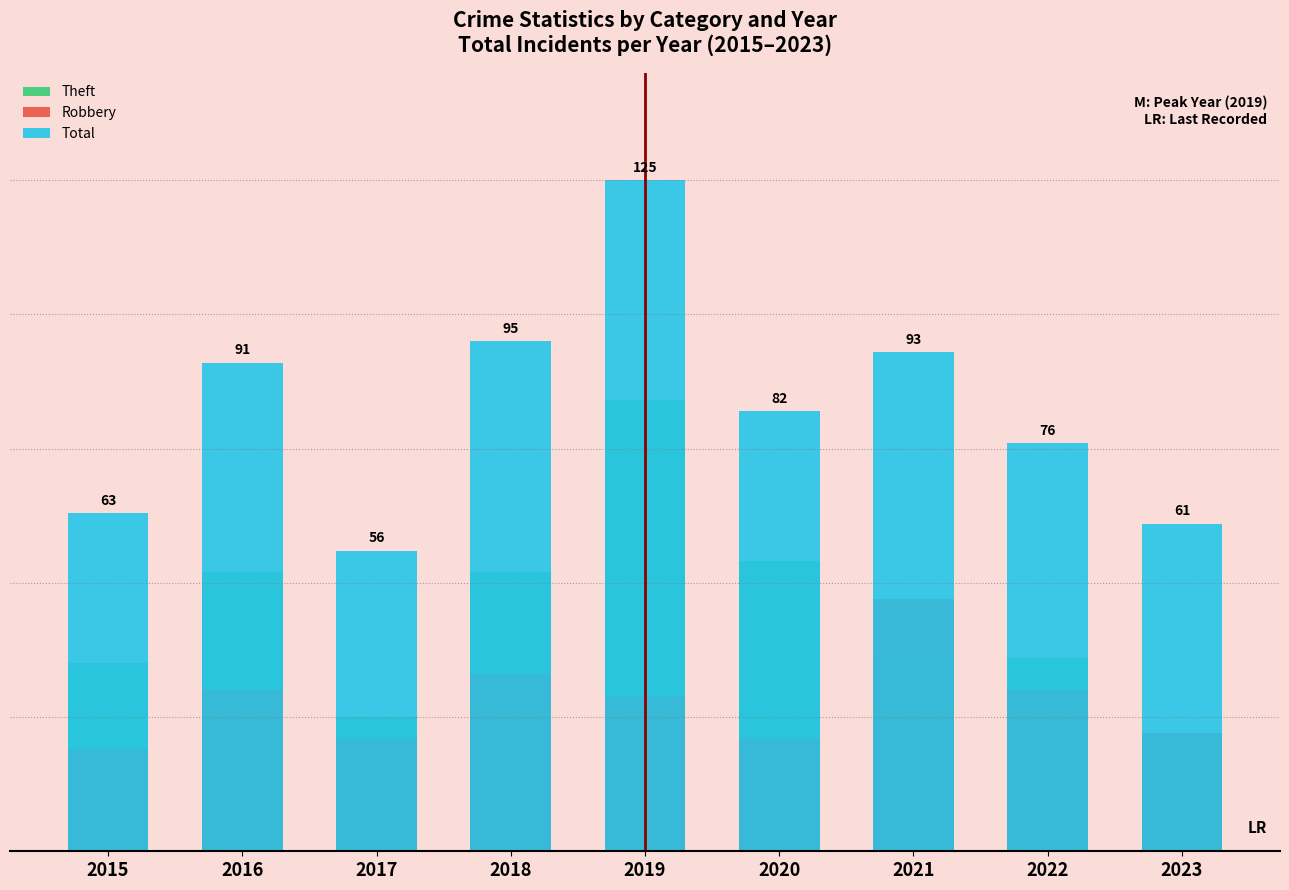

What is the sum of all Robbery values?

252